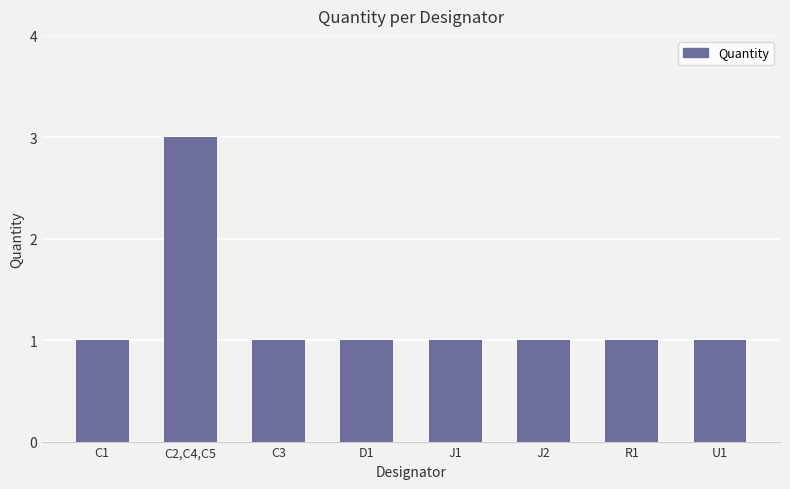

Reading left to right, extract all data points from this chart.

C1=1	C2,C4,C5=3	C3=1	D1=1	J1=1	J2=1	R1=1	U1=1